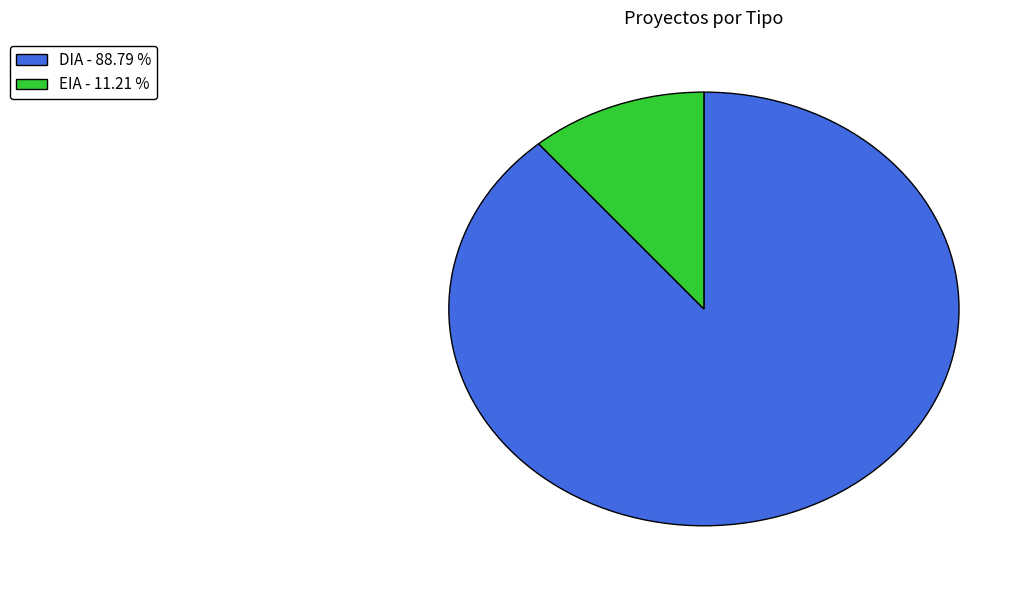

Combined, do EIA - 11.21 % and DIA - 88.79 % account for over 50%?

Yes